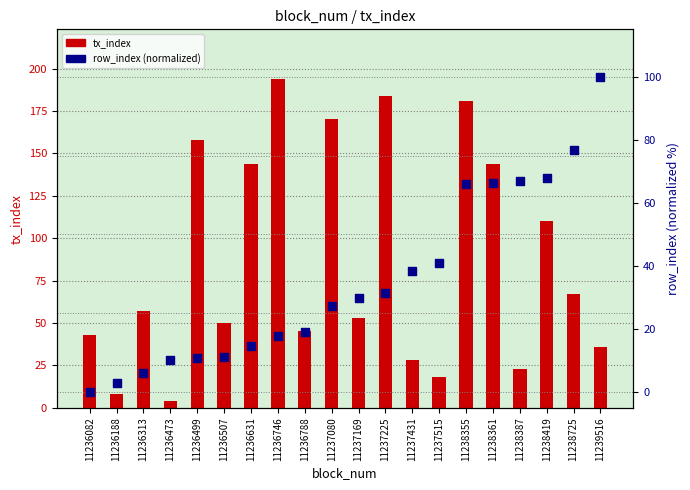

Which series has the largest Y range (max minus min)?

tx_index